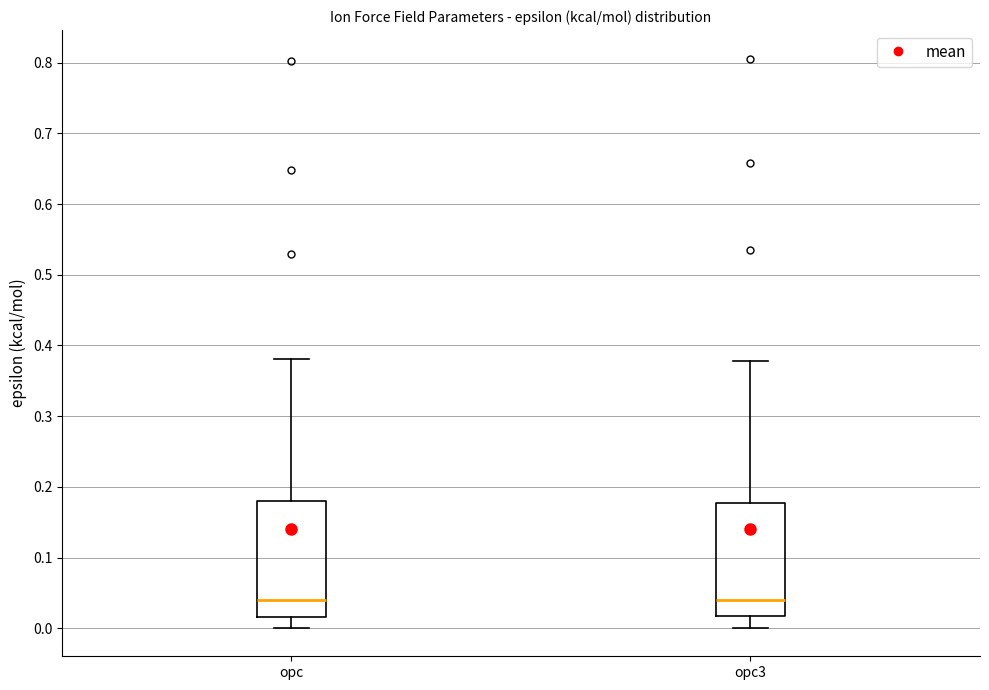

Reading left to right, transcribe this box plot: for each box, give where its median line is, the range the box spans, and where its two whiskers end, as read against the y-axis. The values are not printed on the chart, so give them approximately, as read against the axis.

opc: median 0.04, box 0.02 to 0.18, whiskers 0.00 to 0.38
opc3: median 0.04, box 0.02 to 0.18, whiskers 0.00 to 0.38